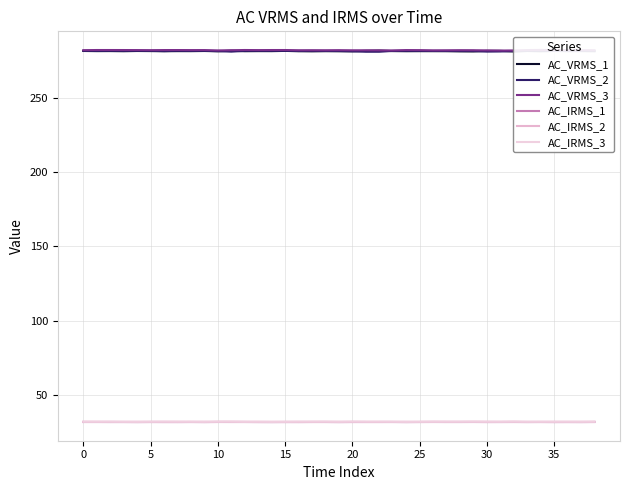

Which series has the largest range (max minus min)?

AC_VRMS_2